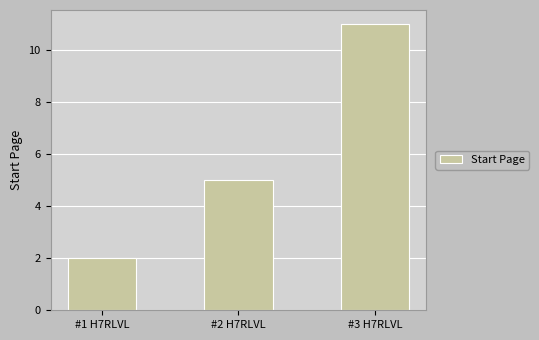

Which label corresponds to the smallest value in the chart?

#1 H7RLVL